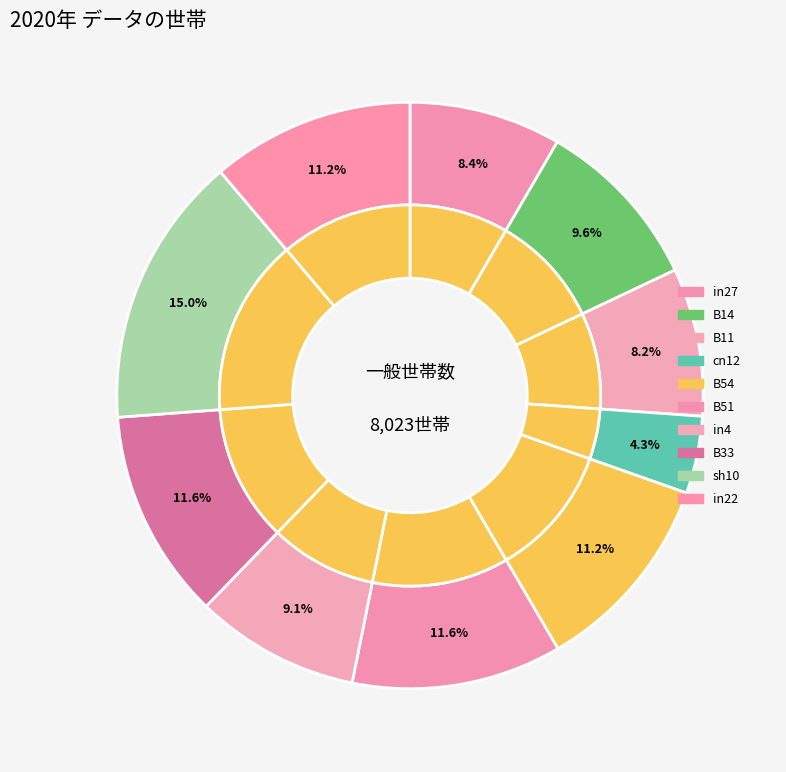

Between cn12 and B33, which is larger?

B33